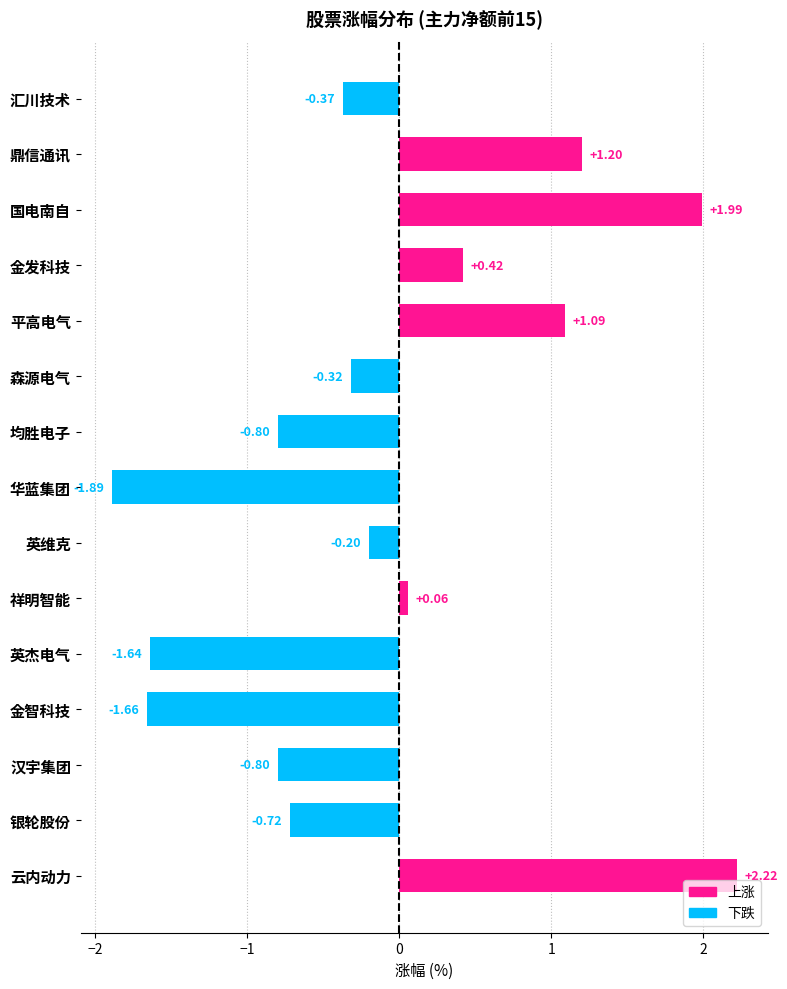

How many bars are there in total?

15